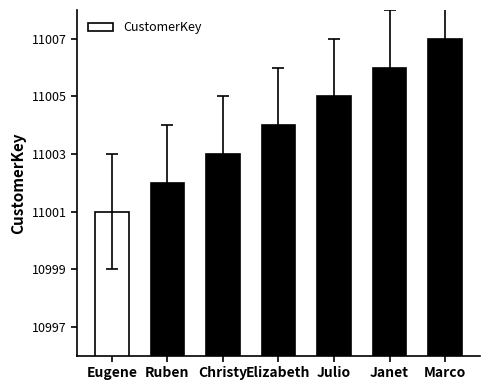

Approximately how many times larger is the value at Julio compared to Ruben?

1.0